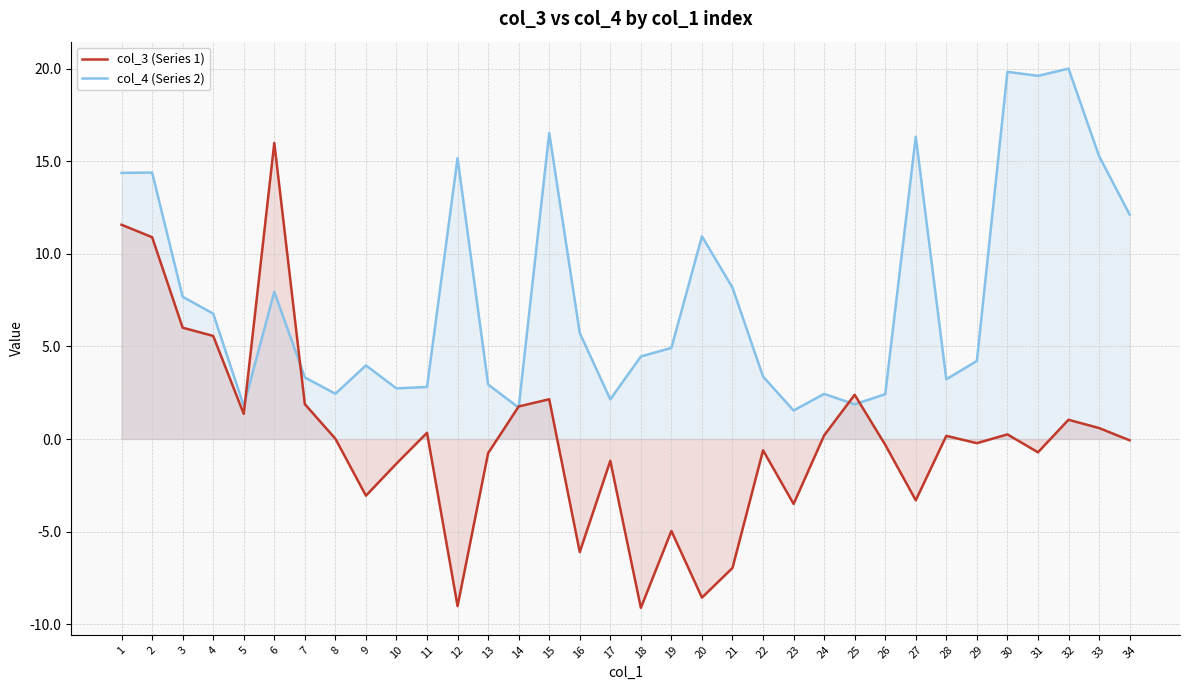

Reading left to right, what are all the values shown in this chart?

col_3 (Series 1): 1=11.6	2=10.9	3=6.0	4=5.6	5=1.4	6=16.0	7=1.9	8=0.0	9=-3.1	10=-1.3	11=0.3	12=-9.0	13=-0.8	14=1.8	15=2.1	16=-6.1	17=-1.2	18=-9.1	19=-5.0	20=-8.6	21=-7.0	22=-0.6	23=-3.5	24=0.2	25=2.4	26=-0.3	27=-3.3	28=0.2	29=-0.2	30=0.2	31=-0.7	32=1.0	33=0.6	34=-0.1
col_4 (Series 2): 1=14.4	2=14.4	3=7.7	4=6.8	5=1.8	6=8.0	7=3.3	8=2.4	9=4.0	10=2.7	11=2.8	12=15.2	13=2.9	14=1.7	15=16.5	16=5.7	17=2.1	18=4.5	19=4.9	20=11.0	21=8.2	22=3.4	23=1.5	24=2.4	25=1.9	26=2.4	27=16.3	28=3.2	29=4.2	30=19.8	31=19.6	32=20.0	33=15.3	34=12.1